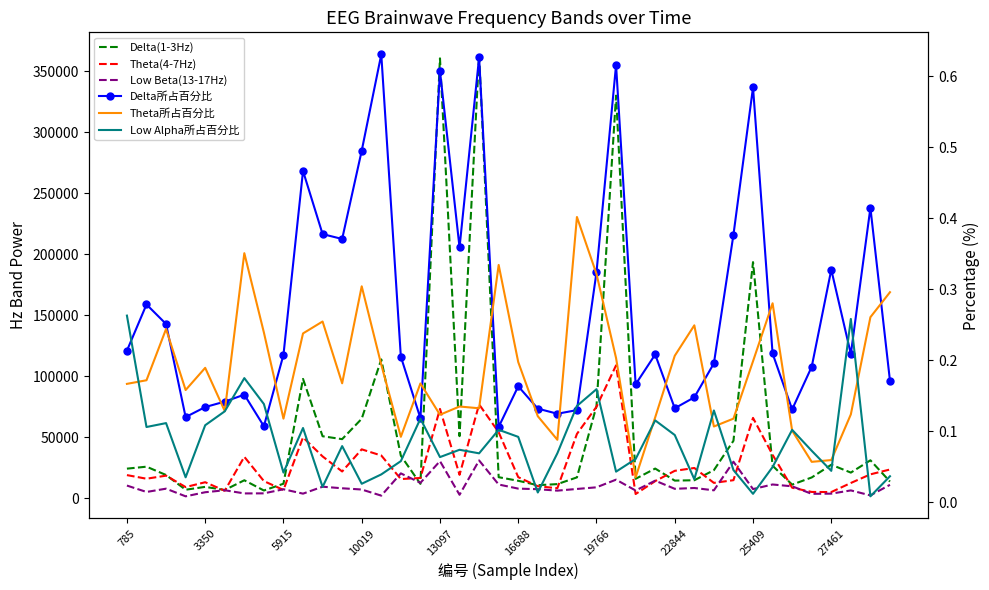

At how many categories does at least one series exceed 33?

40